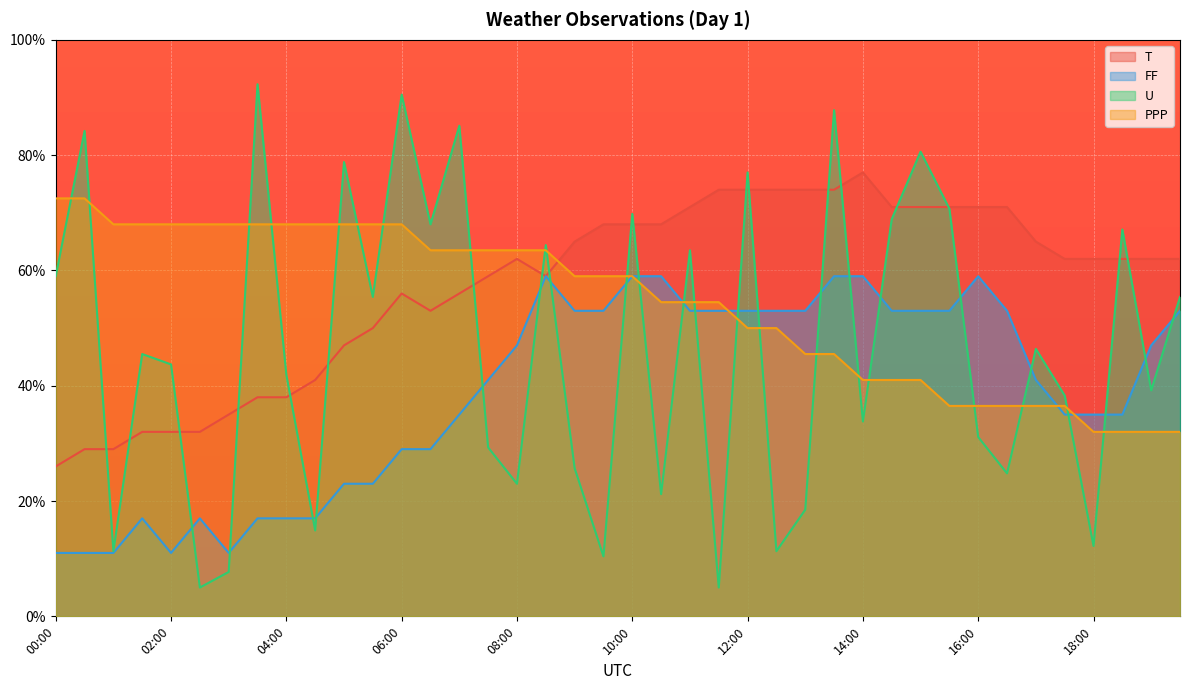

What is the label of the 33rd point from the right?

03:30